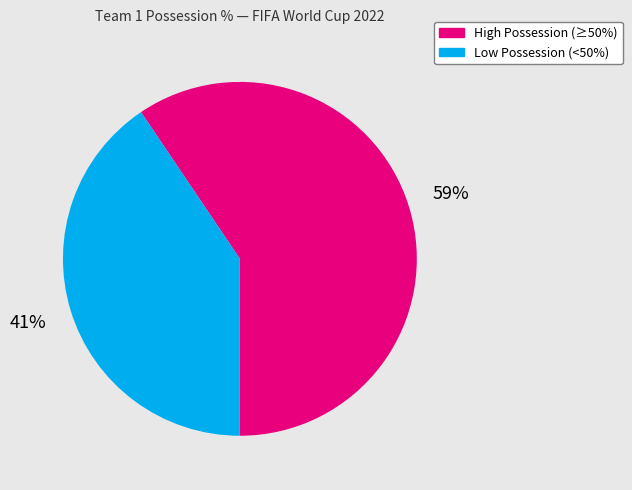

Does any single category account for the majority?

Yes